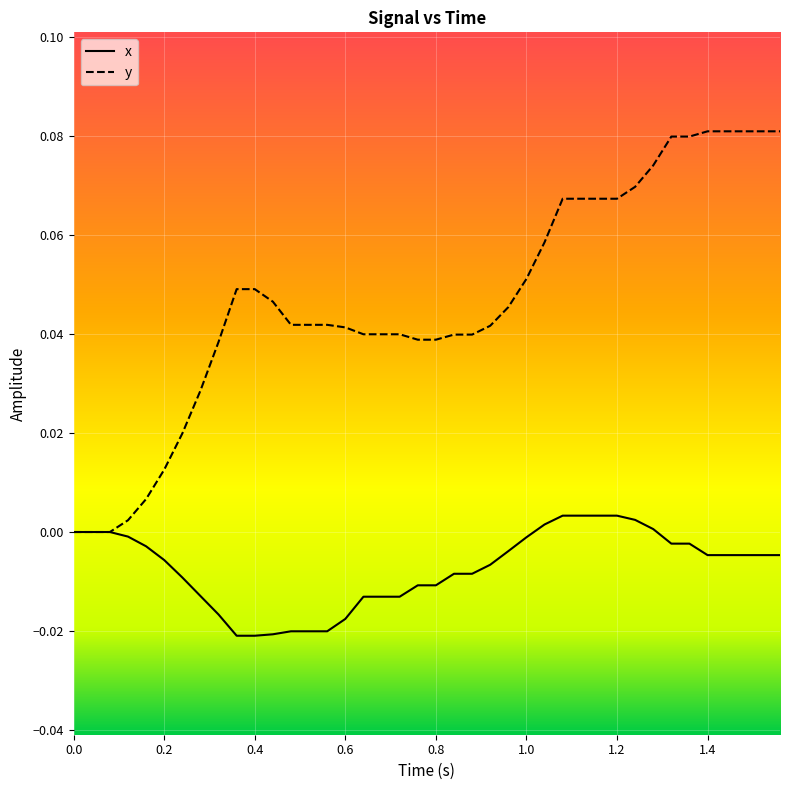

Which series has the largest total across all categories?

y